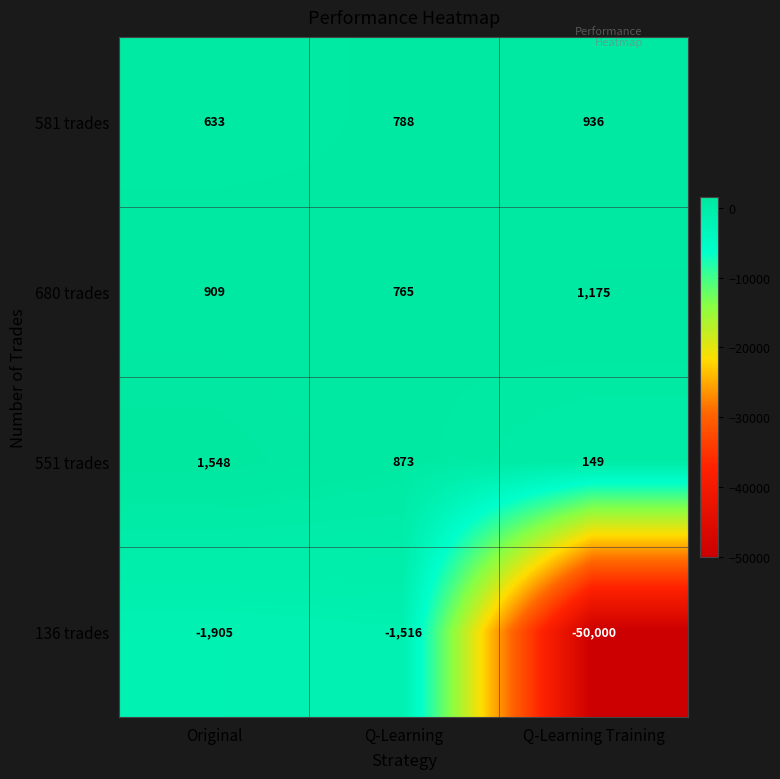

What is the total value across all series at Q-Learning Training?

-47740